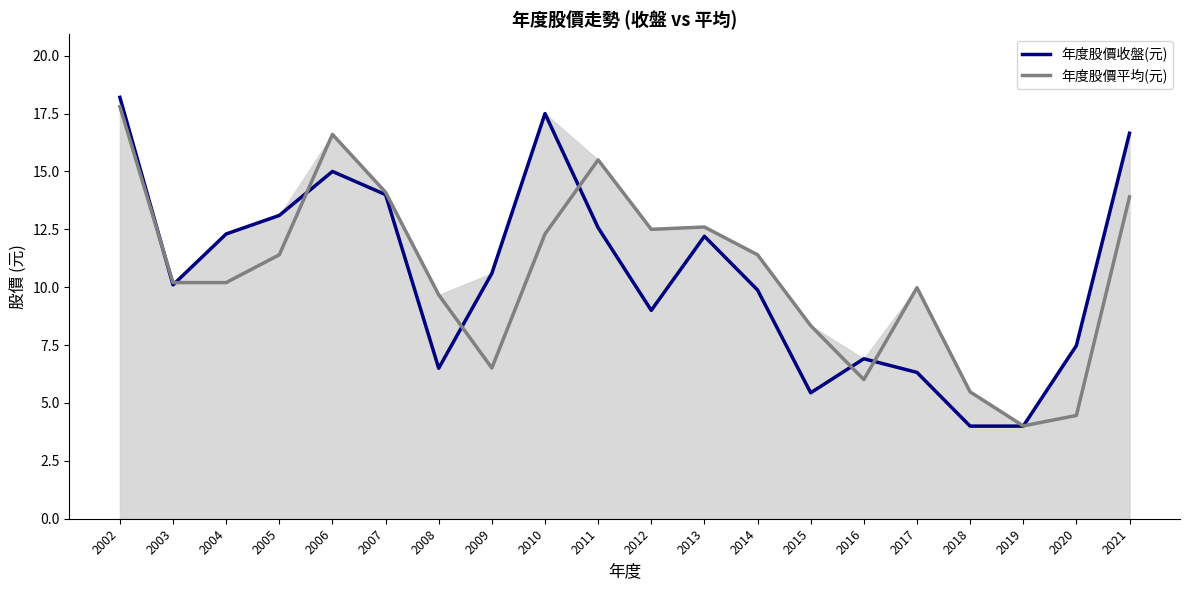

What is the difference between the second highest and minimum values in the 年度股價平均(元) series?

12.6